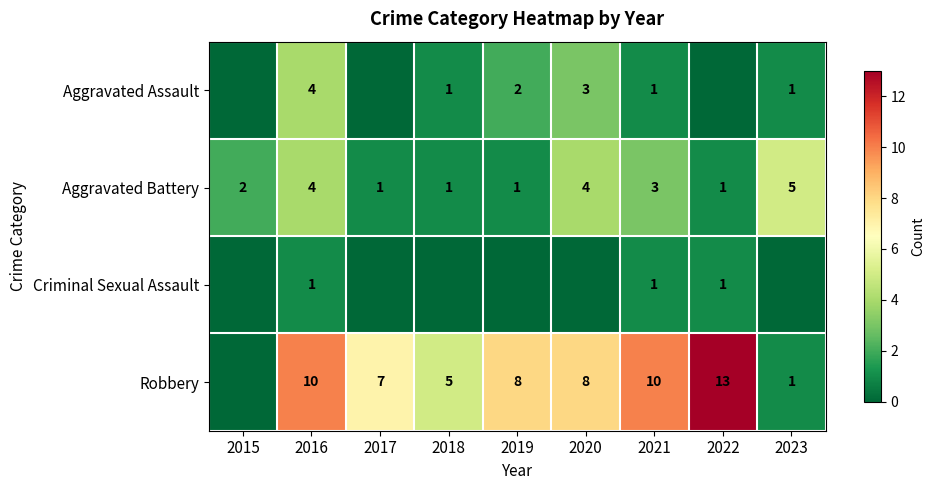

Which has a higher value, 2023 or 2018?

2023